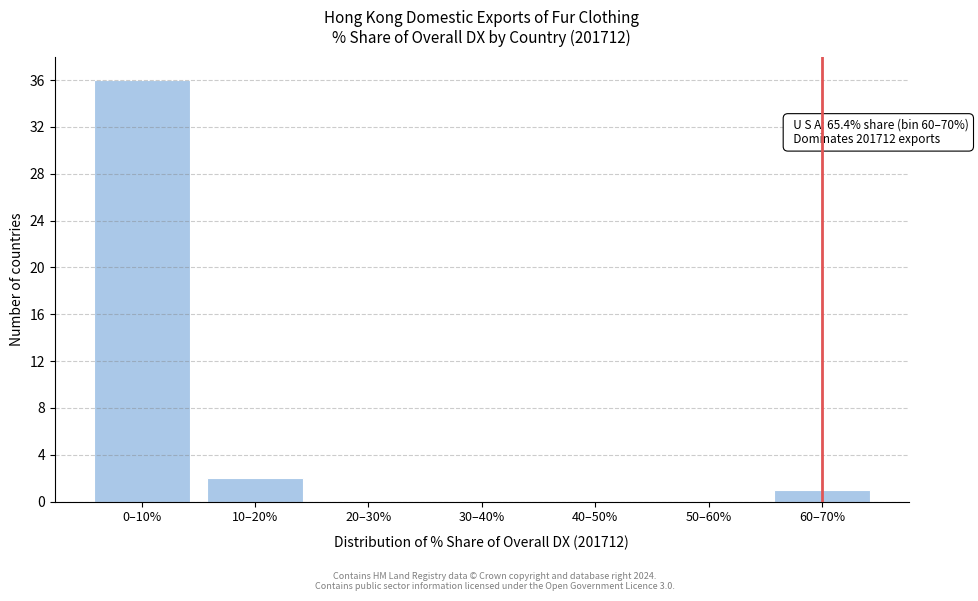

Reading right to left, list all the values displayed in this chart.

60–70%=1	50–60%=0	40–50%=0	30–40%=0	20–30%=0	10–20%=2	0–10%=36